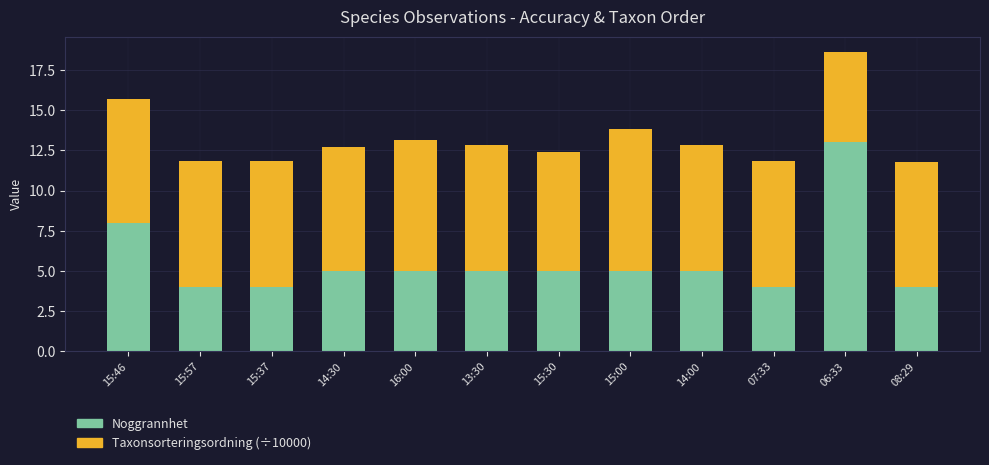

What is the average value of the Noggrannhet series?

5.6